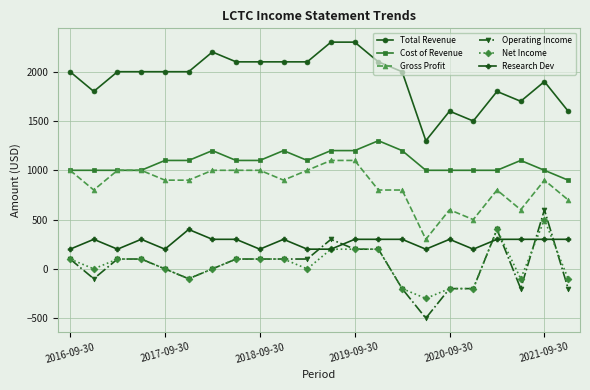

Reading right to left, what are all the values shown in this chart?

Total Revenue: 1600	1900	1700	1800	1500	1600	1300	2000	2100	2300	2300	2100	2100	2100	2100	2200	2000	2000	2000	2000	1800	2000
Cost of Revenue: 900	1000	1100	1000	1000	1000	1000	1200	1300	1200	1200	1100	1200	1100	1100	1200	1100	1100	1000	1000	1000	1000
Gross Profit: 700	900	600	800	500	600	300	800	800	1100	1100	1000	900	1000	1000	1000	900	900	1000	1000	800	1000
Operating Income: -200	600	-200	400	-200	-200	-500	-200	200	200	300	100	100	100	100	0	-100	0	100	100	-100	100
Net Income: -100	500	-100	400	-200	-200	-300	-200	200	200	200	0	100	100	100	0	-100	0	100	100	0	100
Research Dev: 300	300	300	300	200	300	200	300	300	300	200	200	300	200	300	300	400	200	300	200	300	200